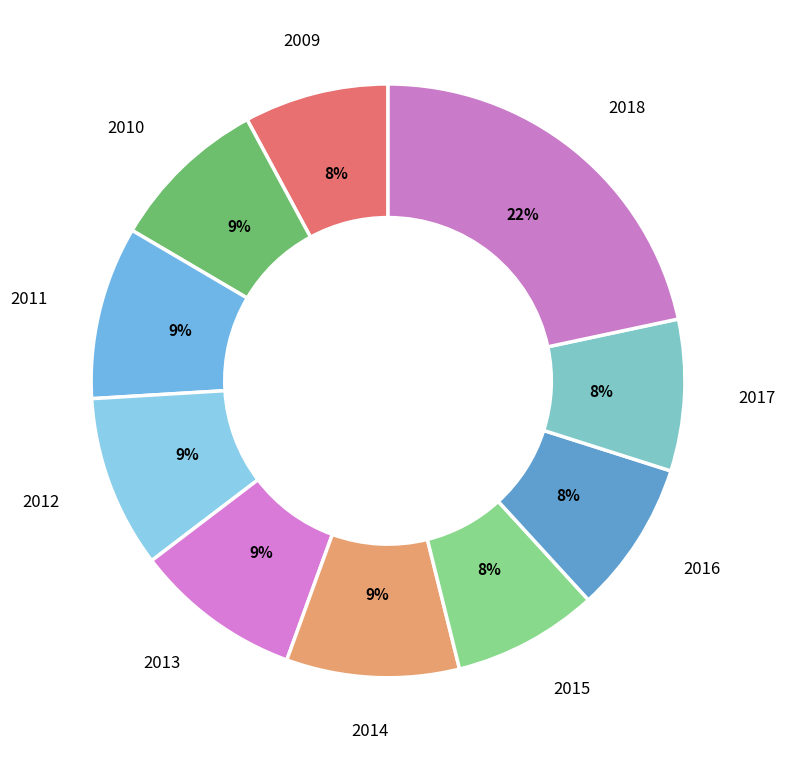

Which slice is the largest?

2018